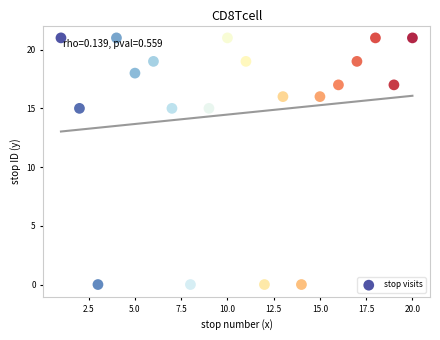

What is the range of Y values (max minus min)?

21